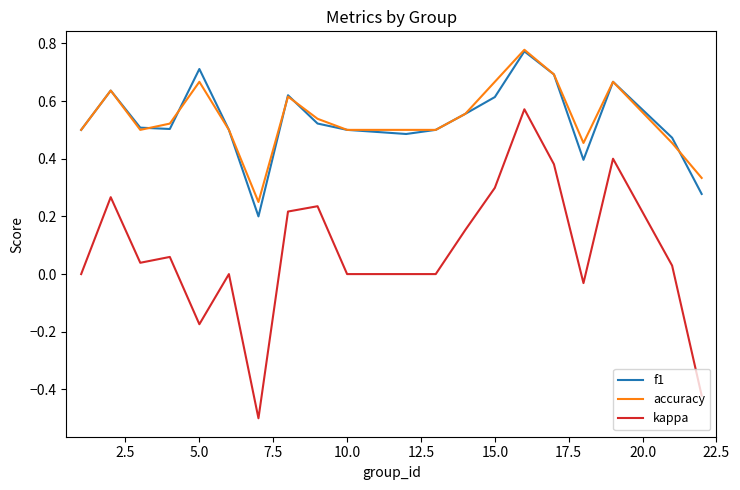

Which series has the largest range (max minus min)?

kappa